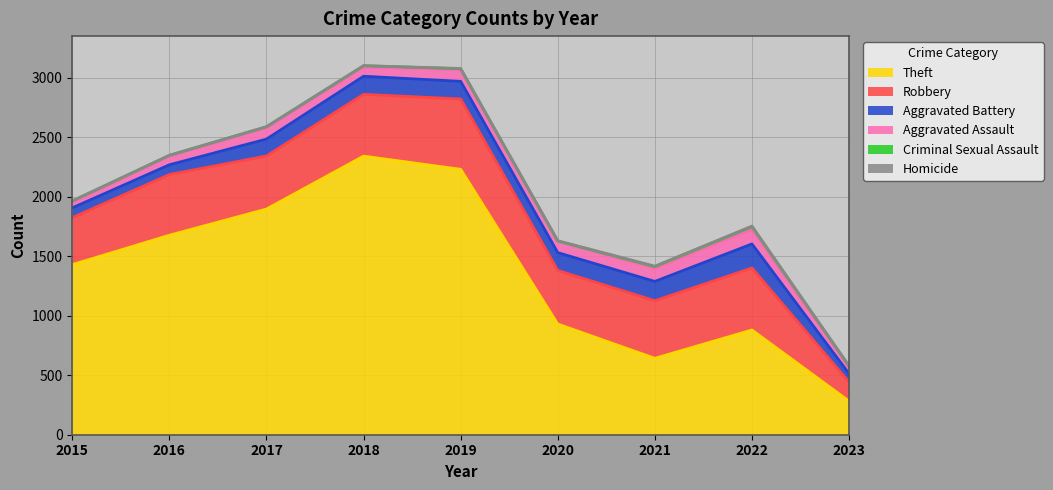

Which category has the highest value in the Aggravated Battery series?

2022